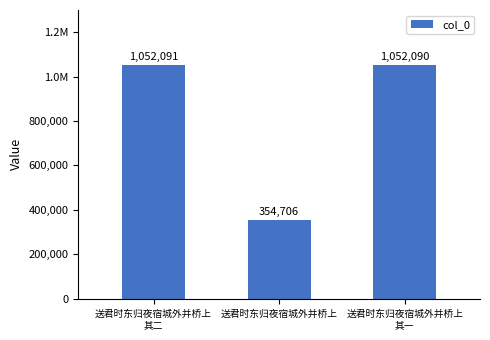

Are the bars horizontal?

No